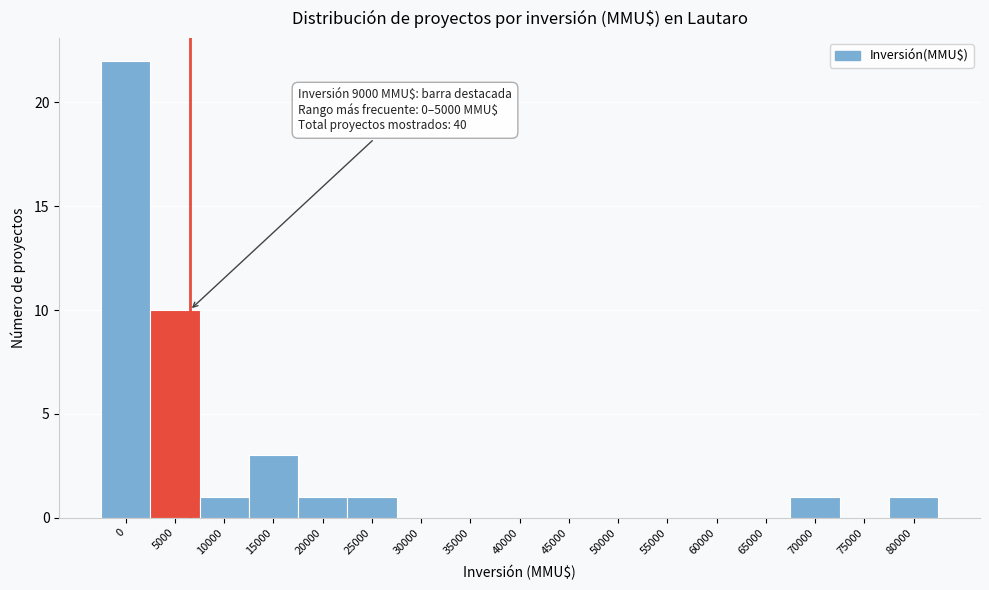

Reading left to right, what are all the values shown in this chart?

0=22	5000=10	10000=1	15000=3	20000=1	25000=1	30000=0	35000=0	40000=0	45000=0	50000=0	55000=0	60000=0	65000=0	70000=1	75000=0	80000=1